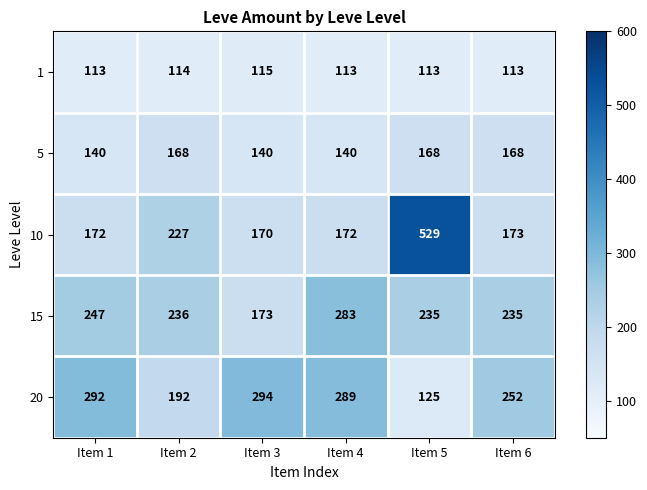

The 15 series shows 47 at Item 6. True or false?

False